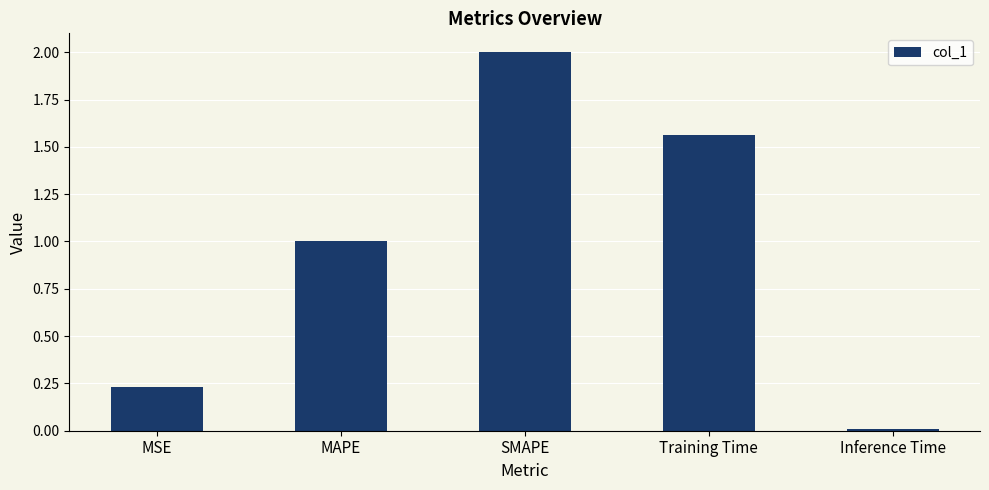

What is the difference between the maximum and minimum values?

2.0